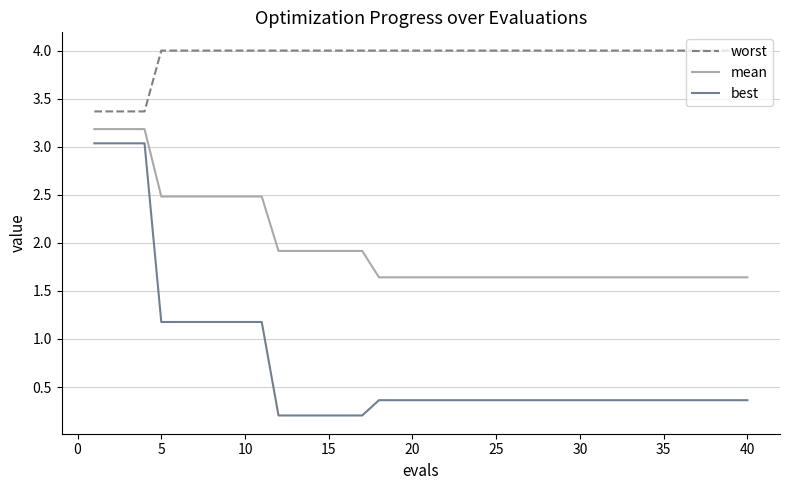

How many lines are shown in the chart?

3